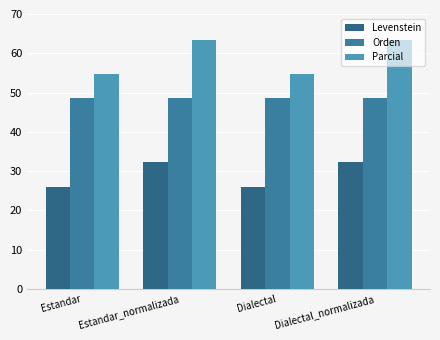

The Parcial series shows 105.2 at Estandar_normalizada. True or false?

False